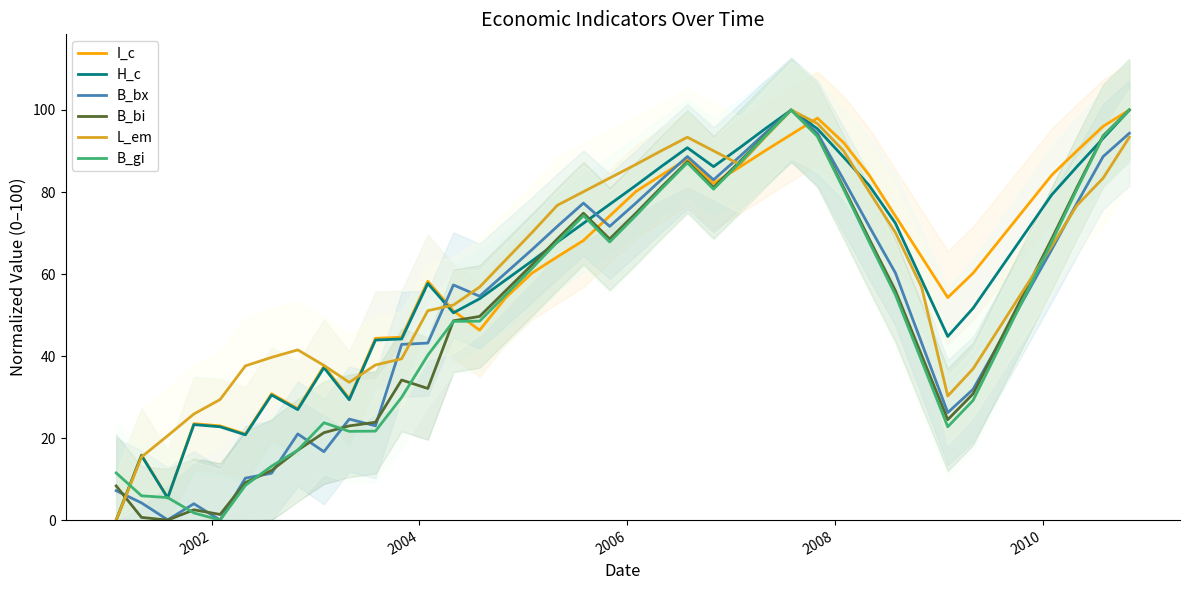

How many data points does each series have?

40